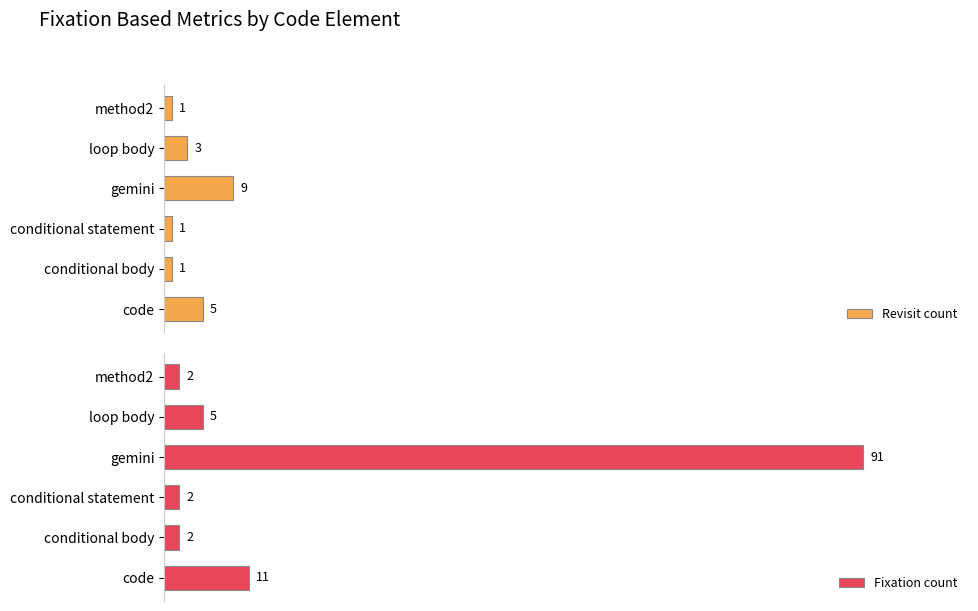

At which label is Revisit count closest to 5?

code